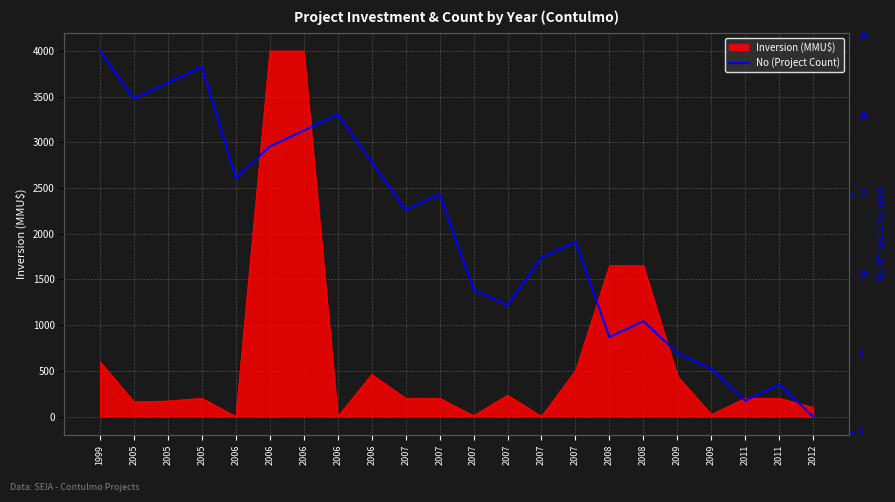

How many interior local peaks (higher than both neighbors) does the data have?

6